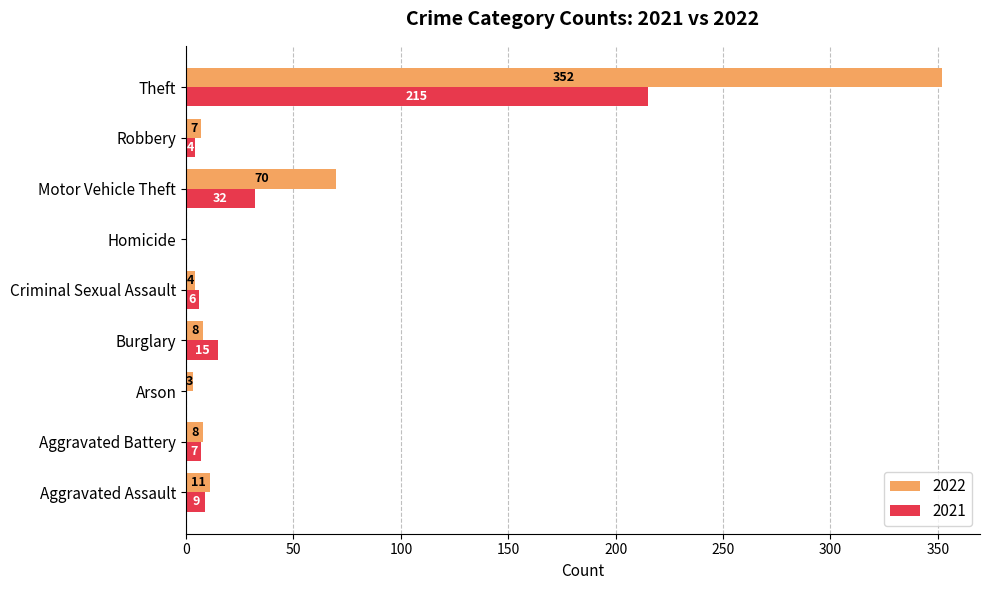

At which category does the chart reach its peak across all series?

Theft